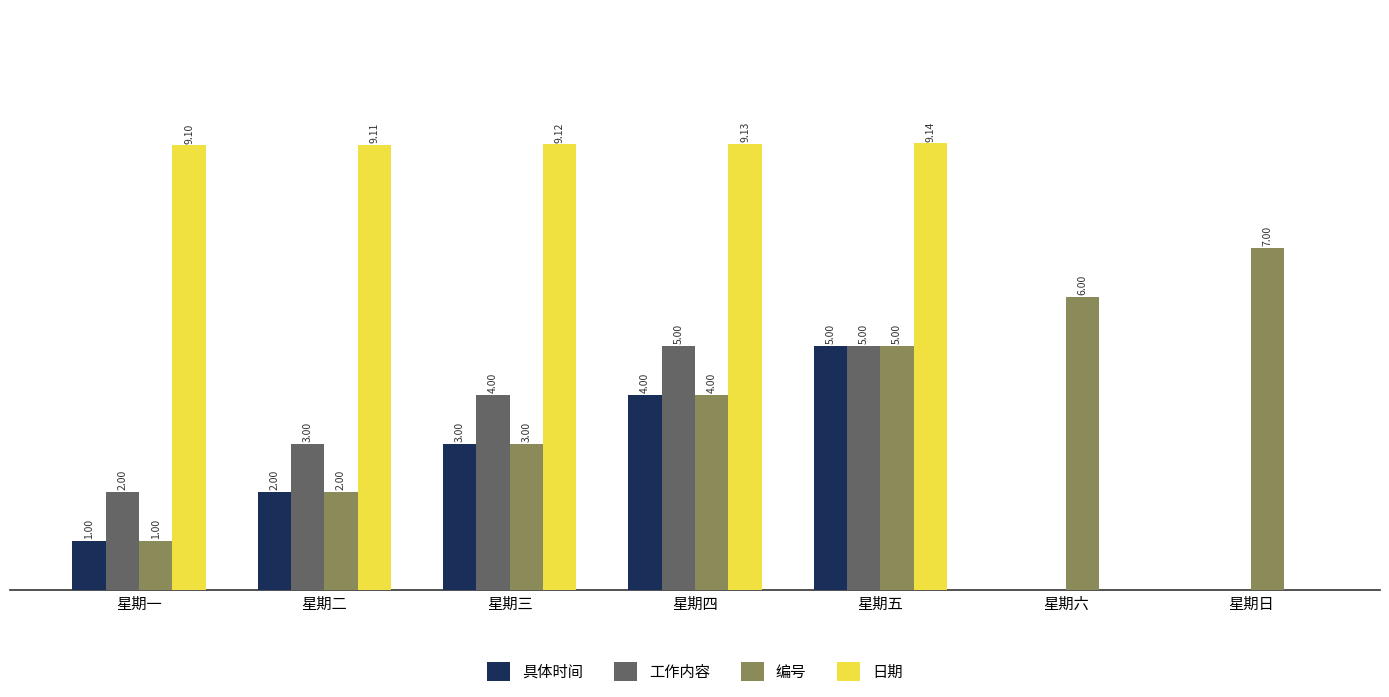

Between 星期一 and 星期六, which series saw the biggest shift?

日期